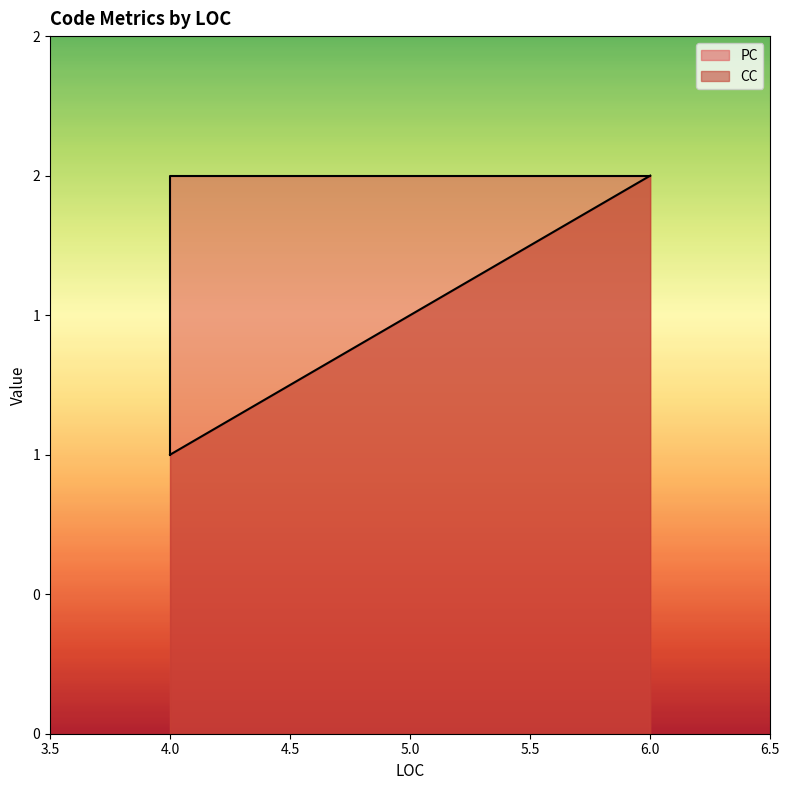

True or false: PC and CC cross at least once.

False